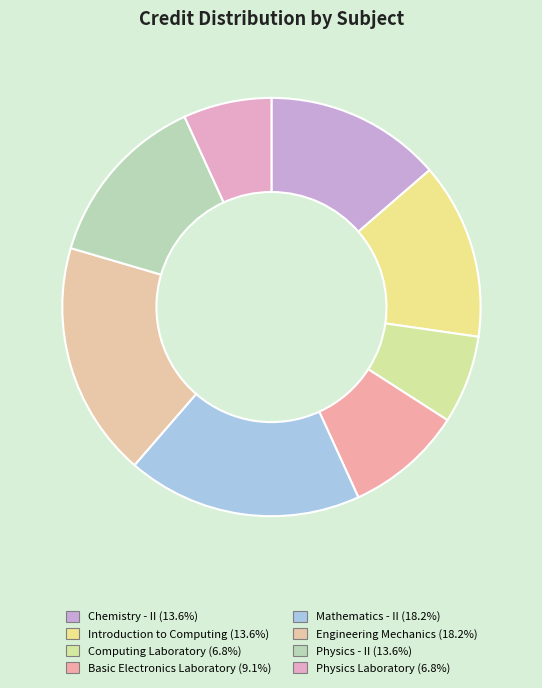

How many slices are in this pie chart?

8